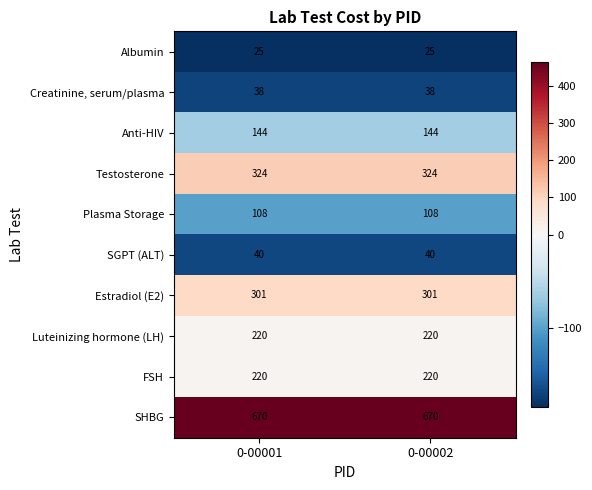

What is the sum of all Albumin values?

50